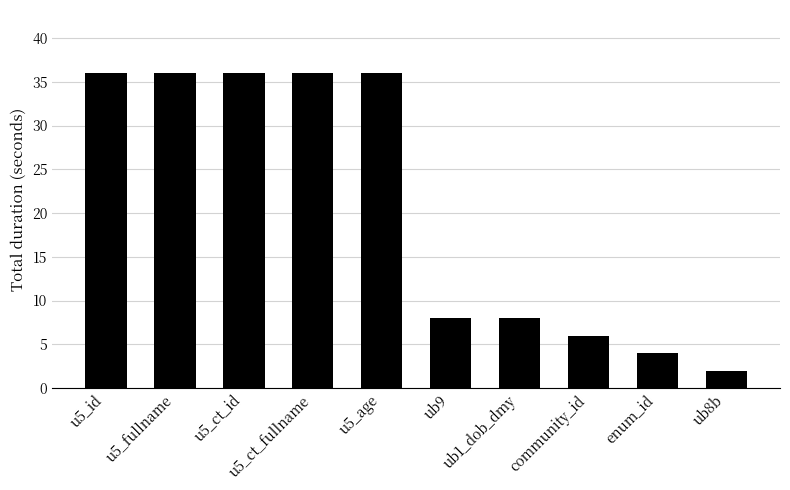

What is the value of the 9th bar from the left?

4